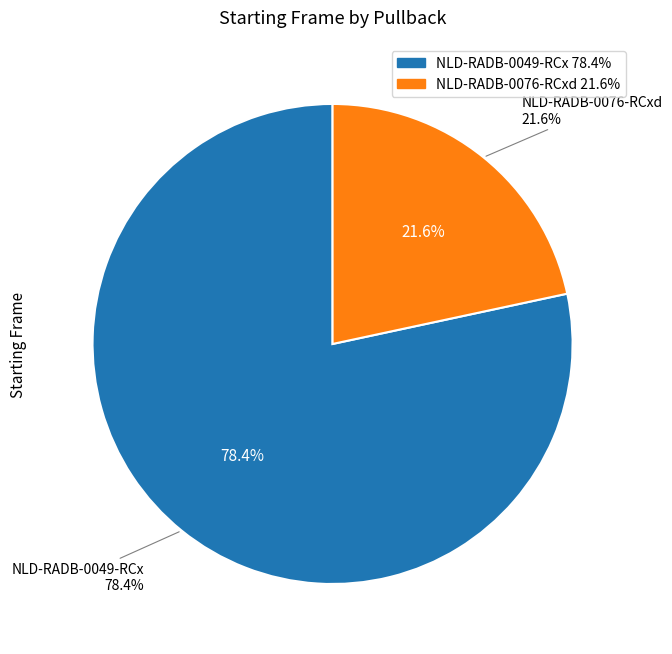

Combined, what portion of the pie is NLD-RADB-0076-RCxd and NLD-RADB-0049-RCx?

100.0%